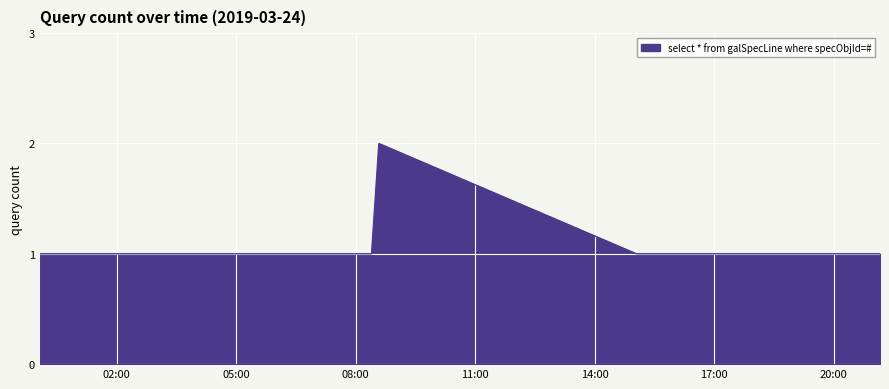

Does the chart display data point markers on the line(s)?

No